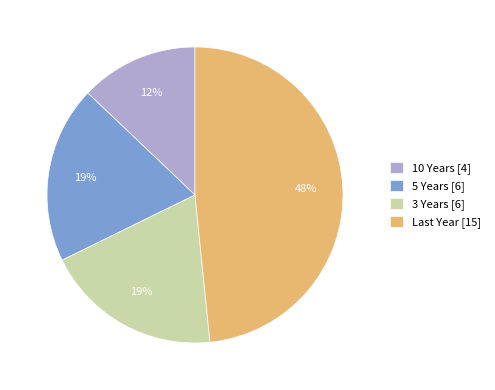

Rank the categories by value from lowest to highest.

10 Years, 5 Years, 3 Years, Last Year